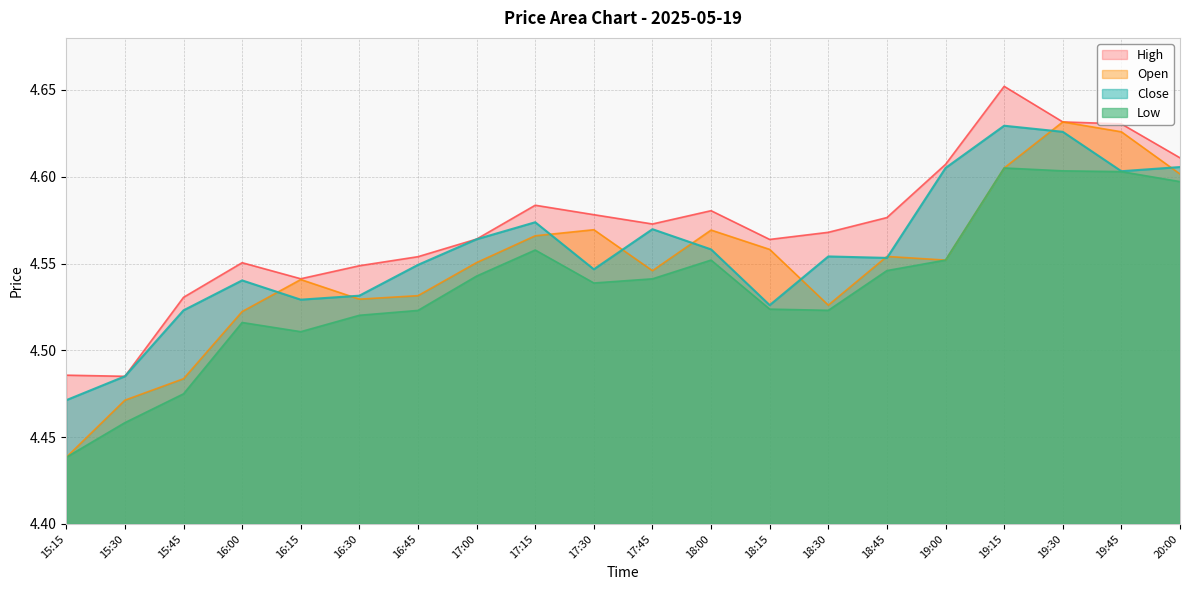

Read the Low value at 16:15.

4.5